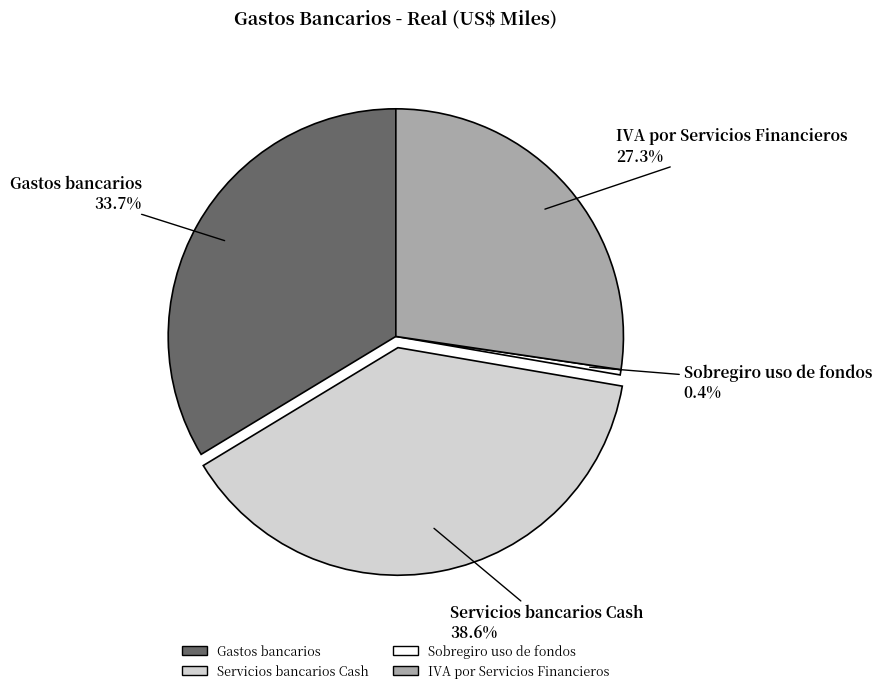

Is there a majority slice in this chart?

No